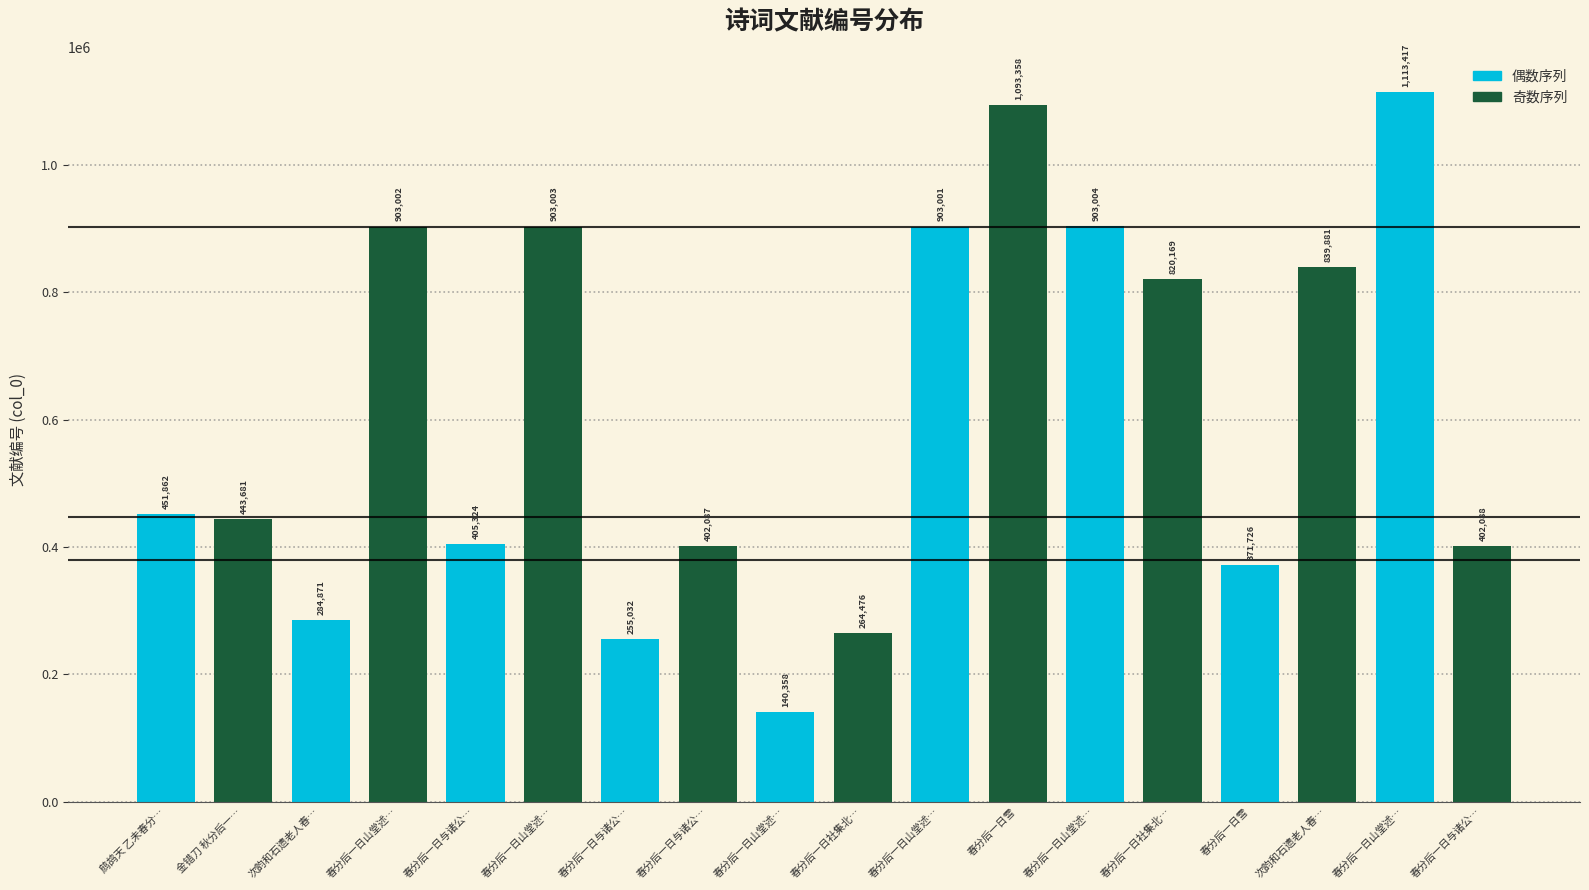

Read the value at 春分后一日雪, to the nearest 10.

1093360